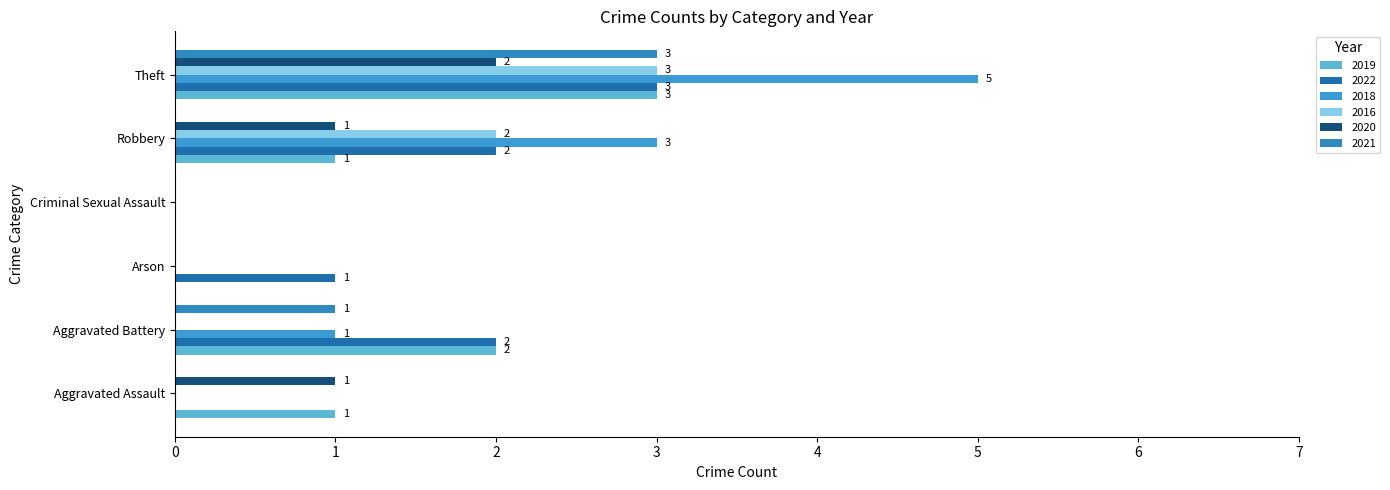

How many data points does each series have?

6